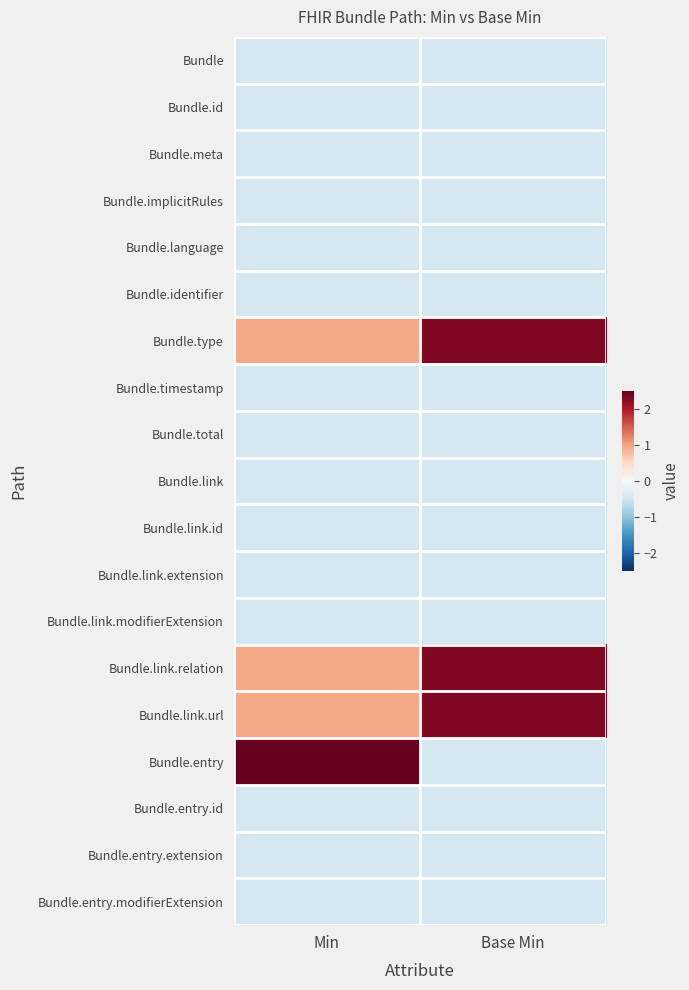

How many data points does each series have?

2